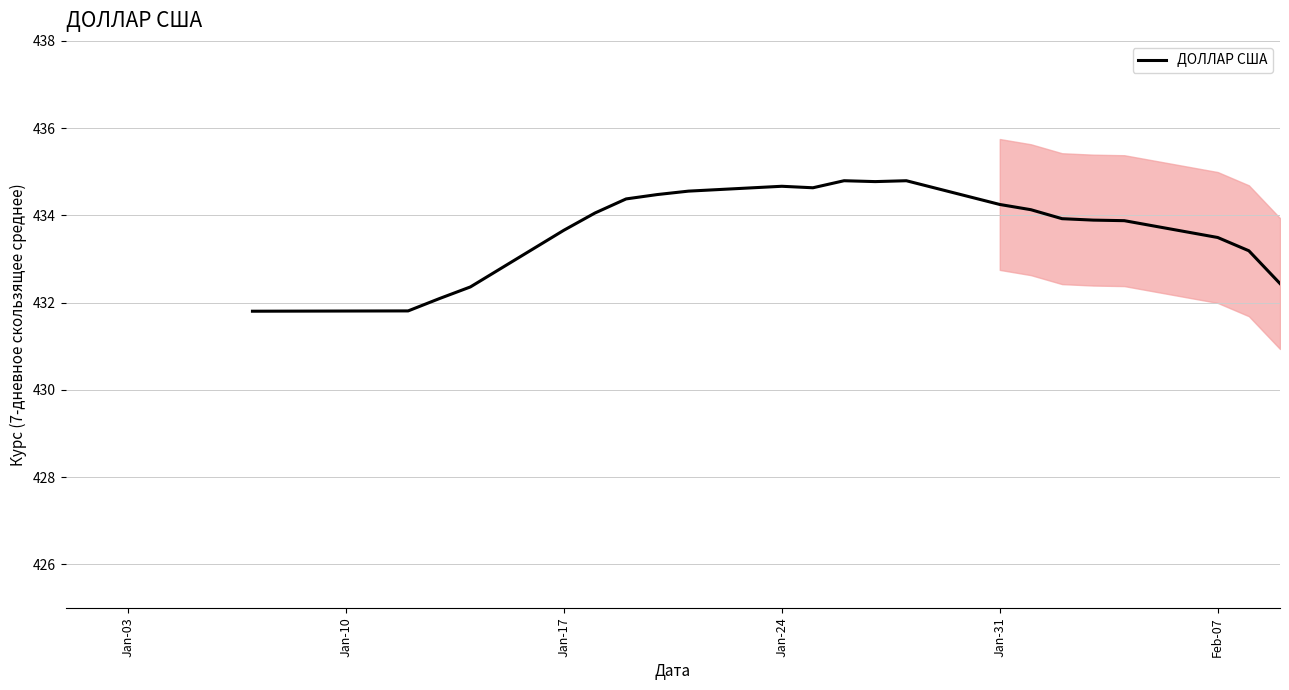

What is the minimum value for ДОЛЛАР США?

431.8